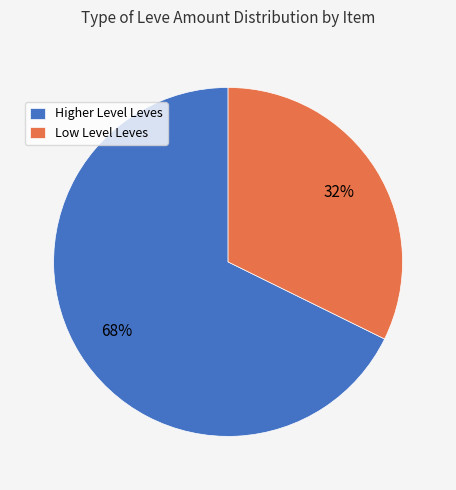

Which slice is the largest?

Higher Level Leves